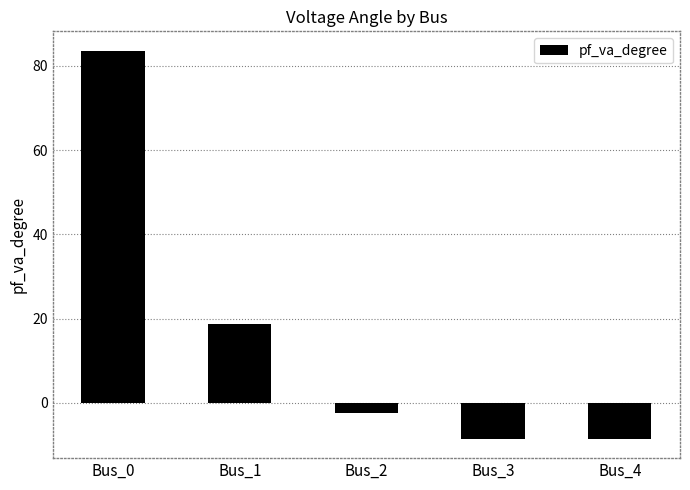

What is the difference between the maximum and minimum values?

92.1